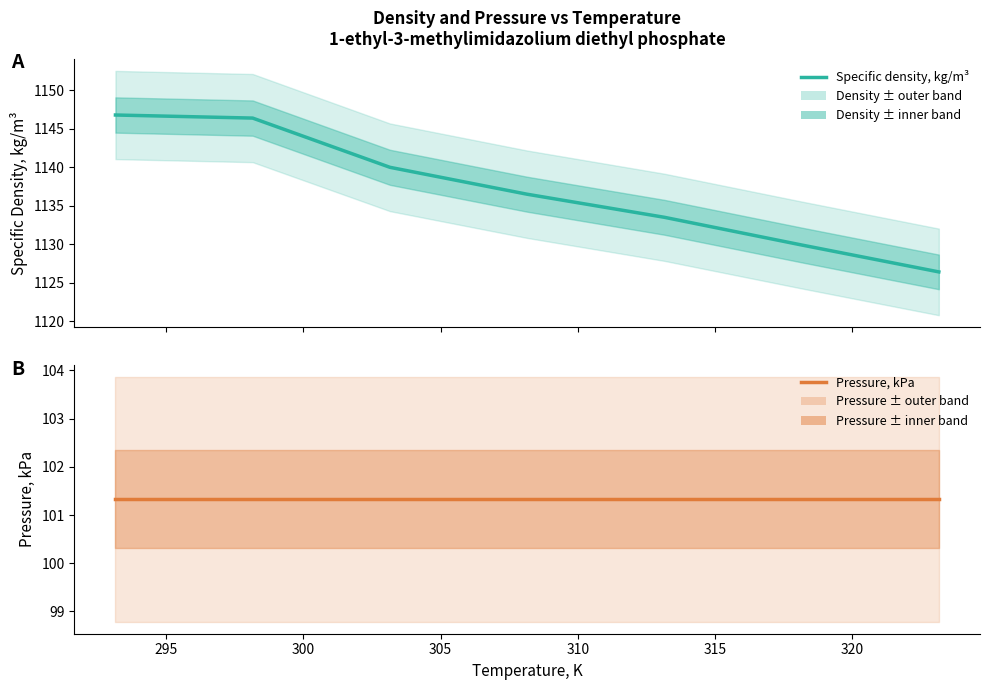

Which series has the largest total across all categories?

Specific density, kg/m³